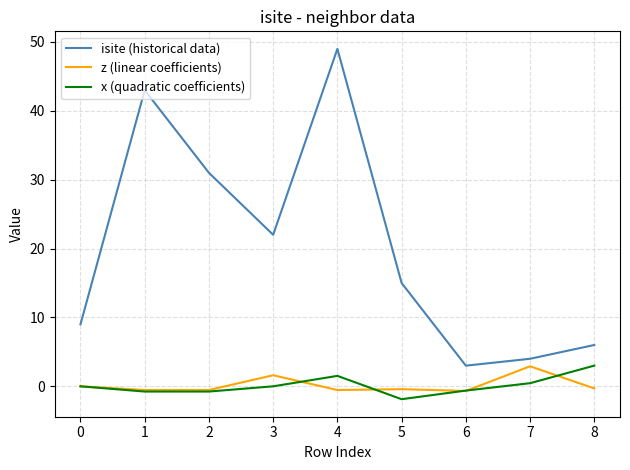

Is the value of z (linear coefficients) at 7 greater than the value of isite (historical data) at 4?

No